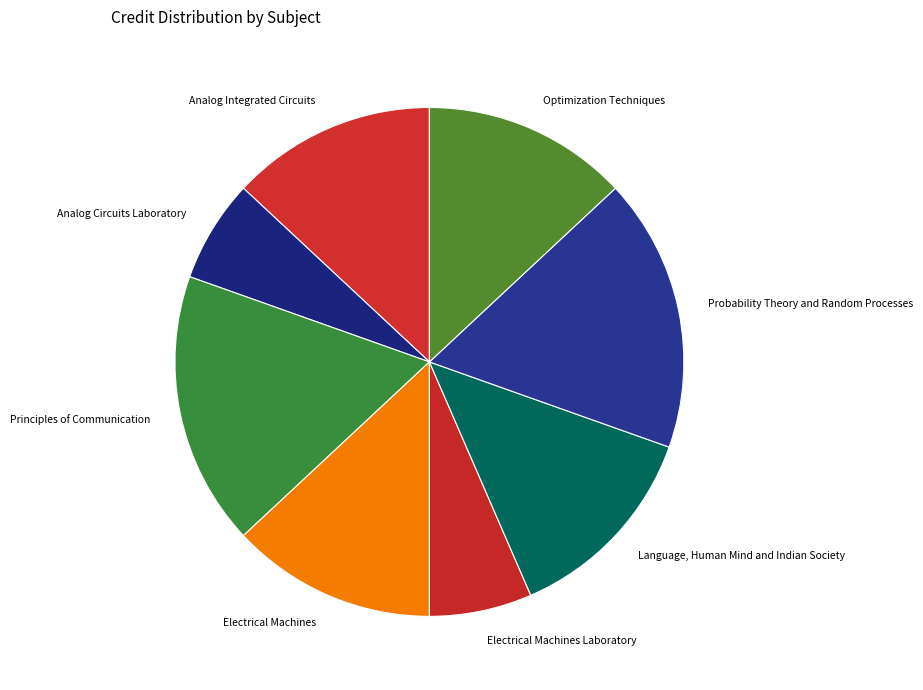

Is it true that Language, Human Mind and Indian Society is 13% of the pie?

True